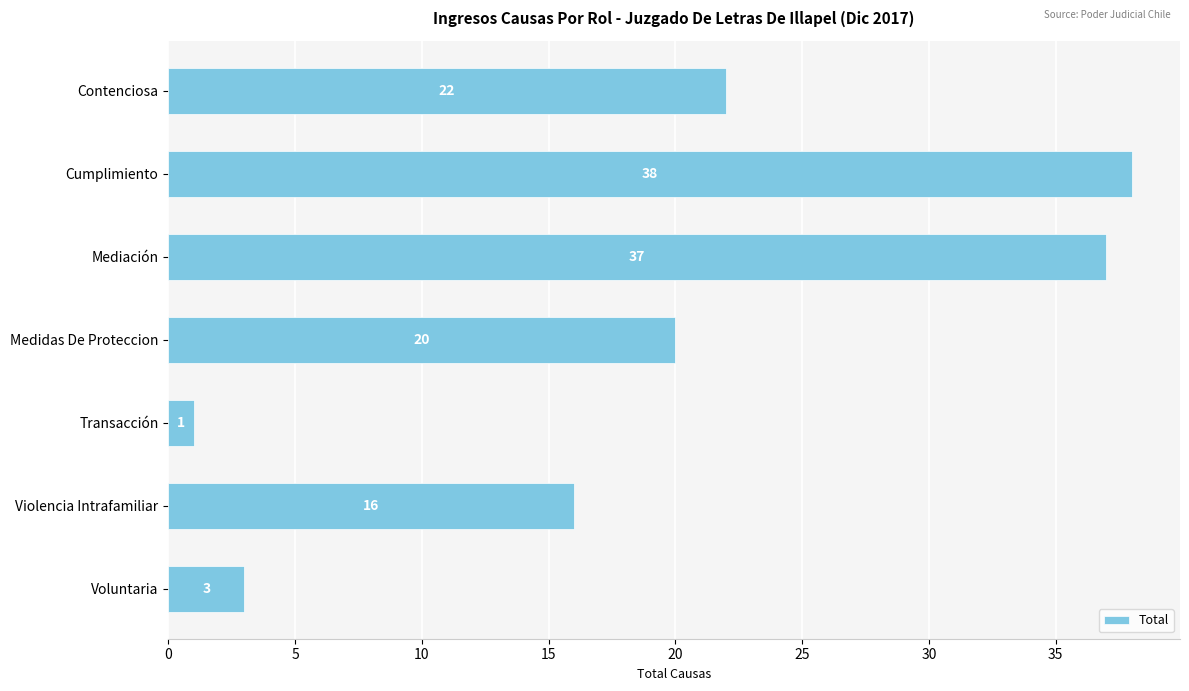

What is the value of the 1st bar from the top?

22